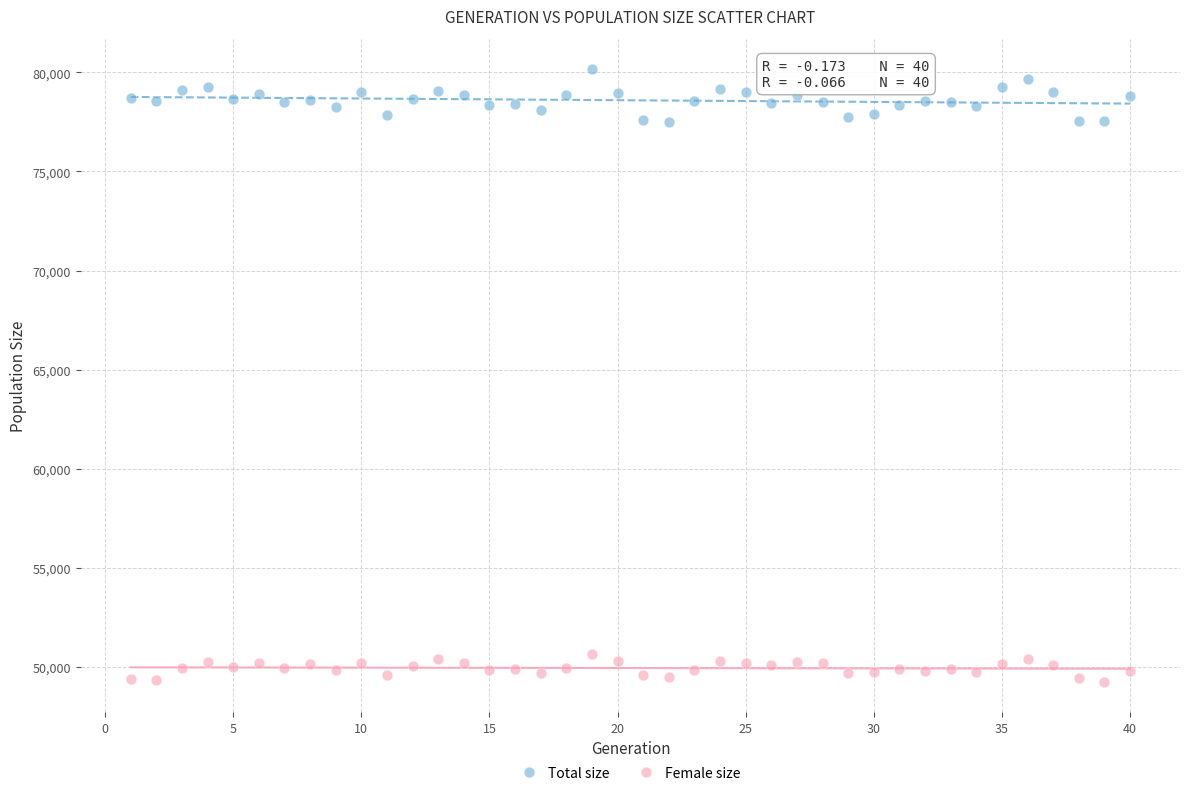

Which series contains the lowest Y value?

Female size